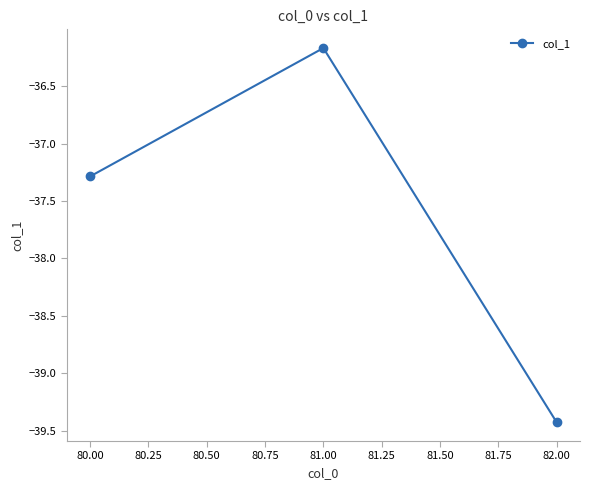

What value does the data have at 81.00?

-36.2